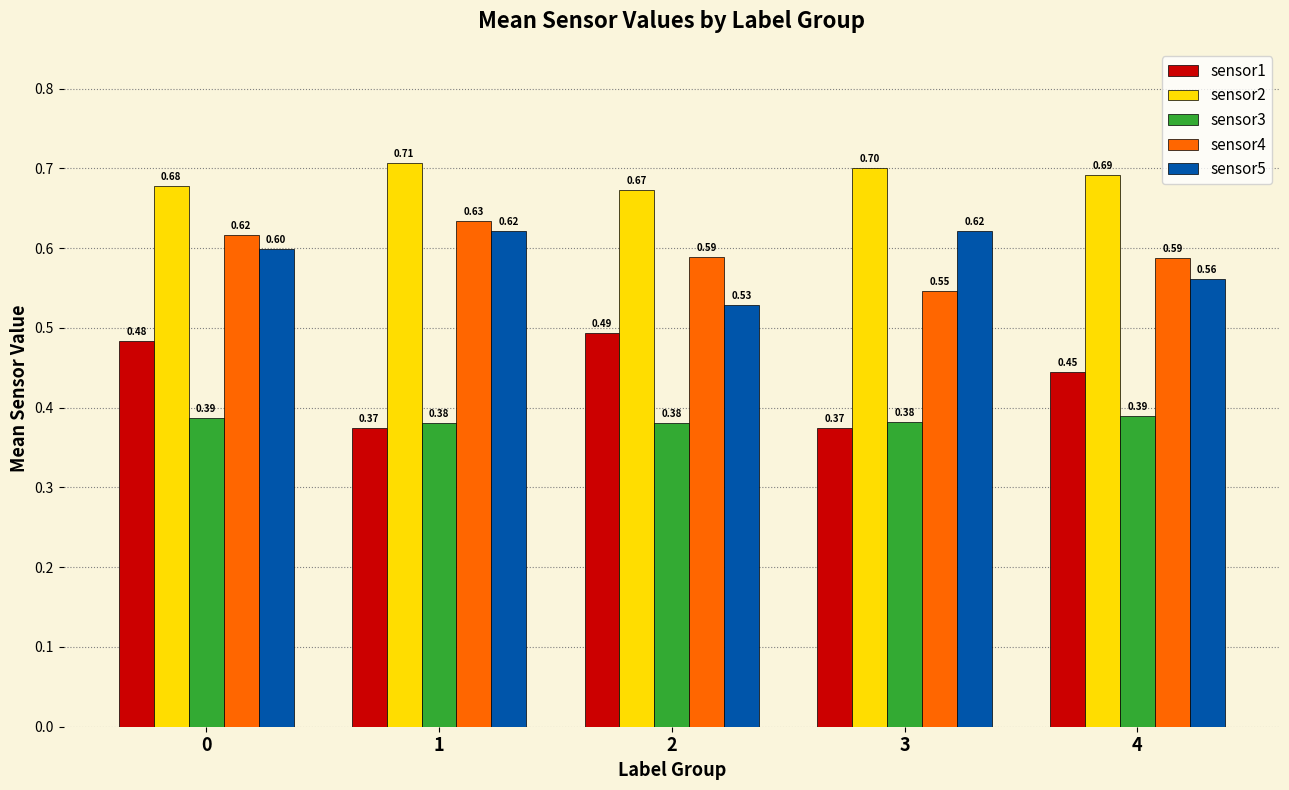

Between 3 and 4, which series saw the biggest shift?

sensor1